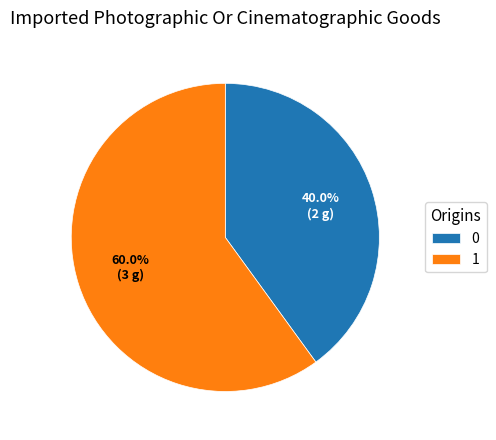

Do 1 and 0 together represent more than half of the pie?

Yes